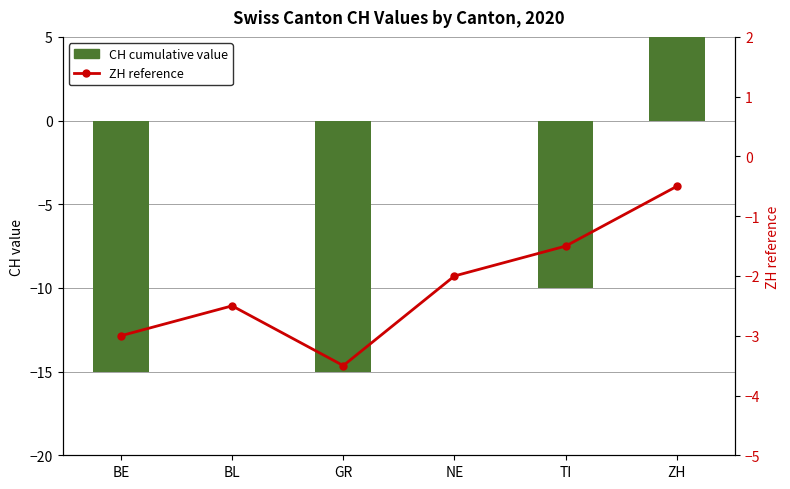

What position from the left is NE?

4